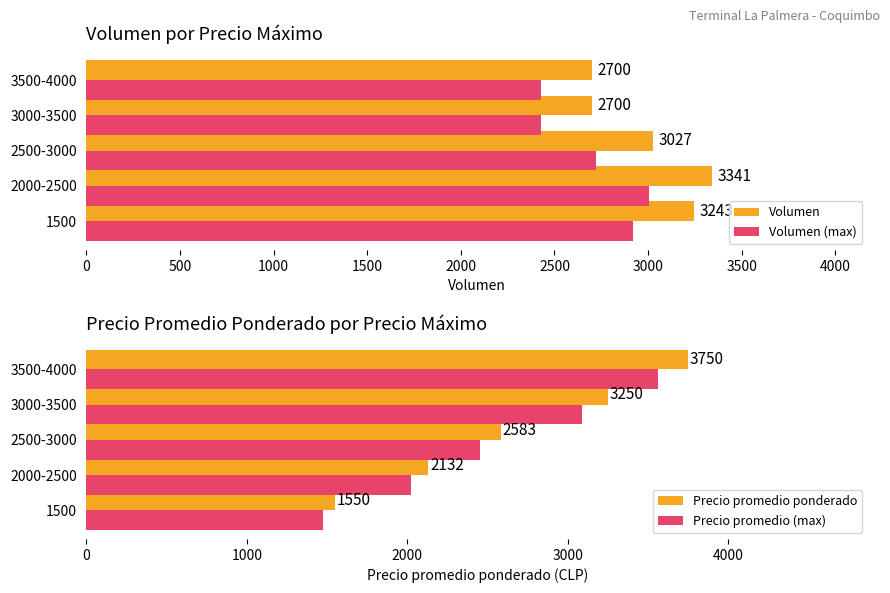

The Volumen series shows 3242.9 at 1500. True or false?

True